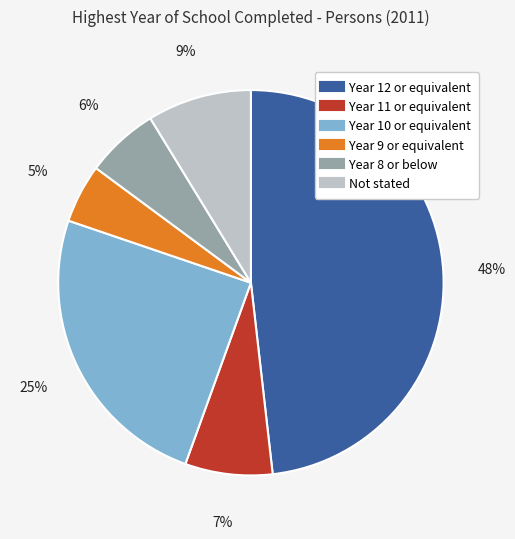

True or false: Year 11 or equivalent accounts for 1% of the total.

False